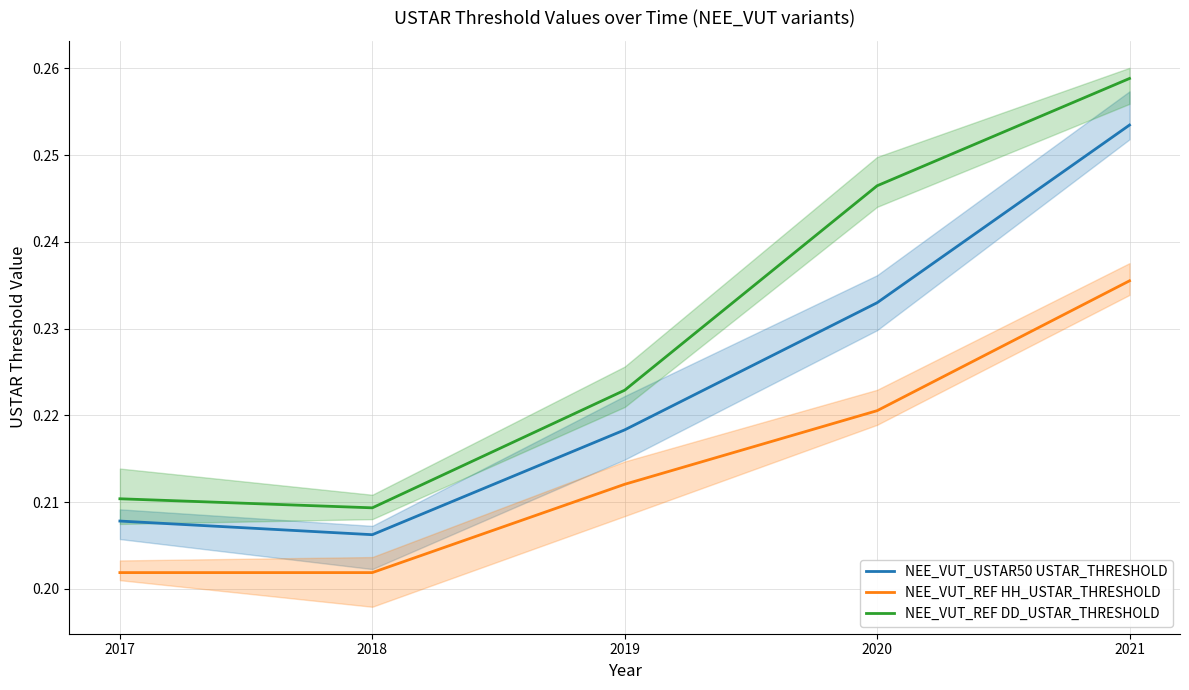

The NEE_VUT_USTAR50 USTAR_THRESHOLD series shows 0.2 at 2020. True or false?

True